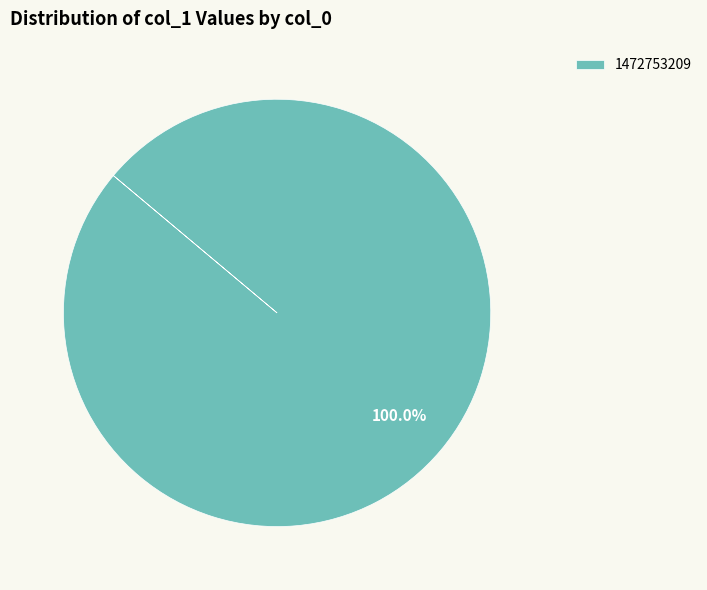

How many slices are in this pie chart?

1